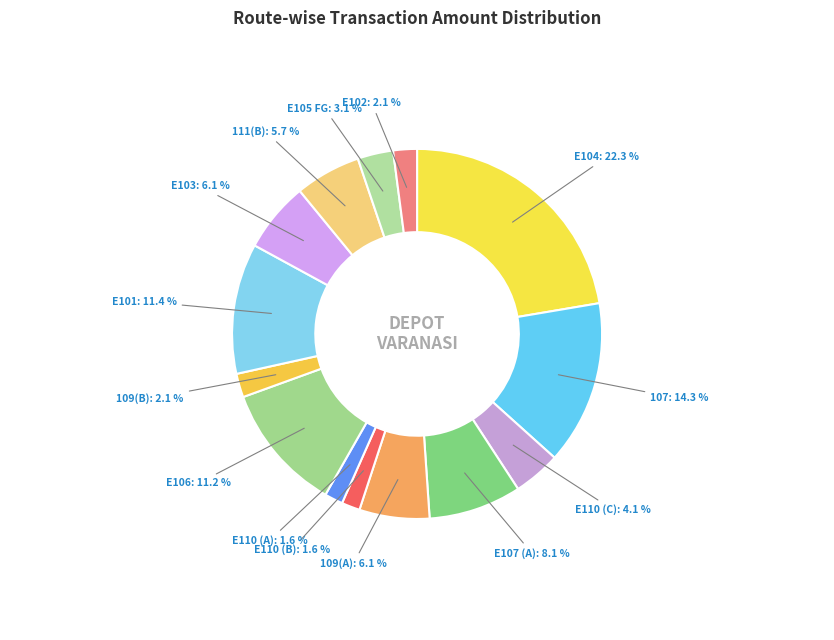

Count the number of slices in the pie.

14